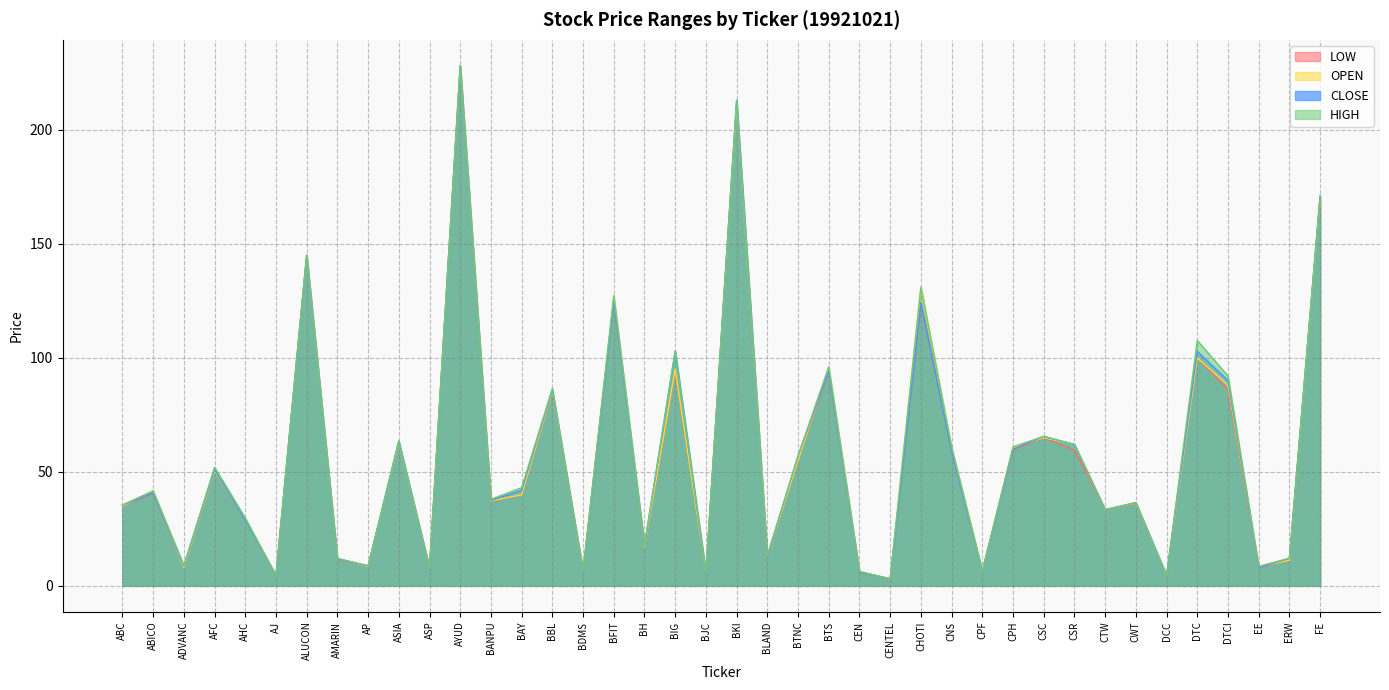

Which has a higher value, ERW or ASP?

ERW